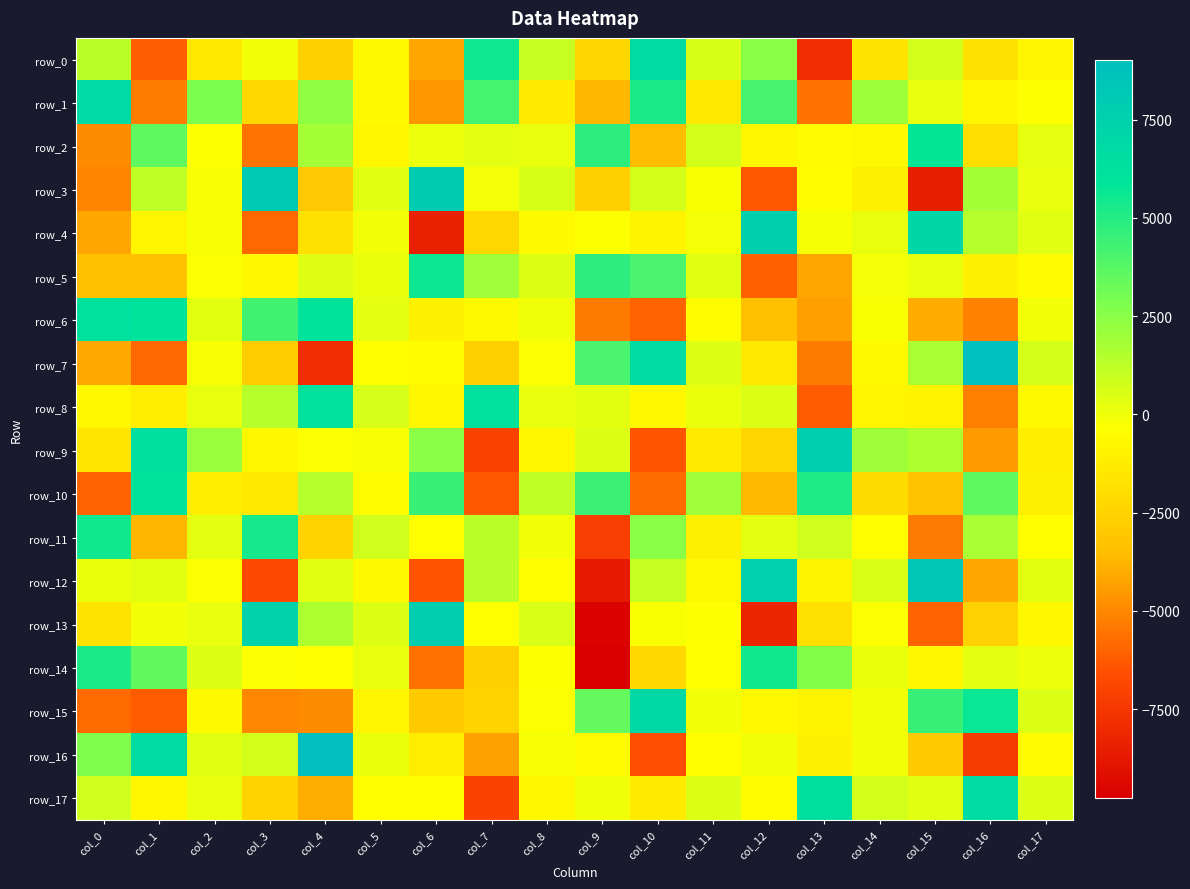

How many data points in row_13 are above -289?

8